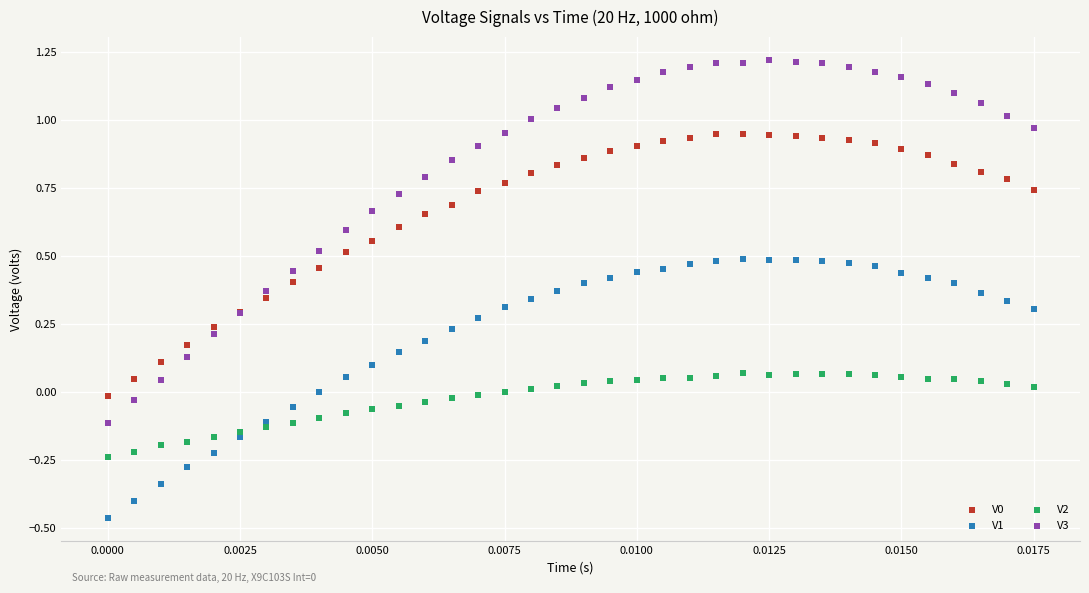

Which series reaches the minimum Y coordinate?

V1